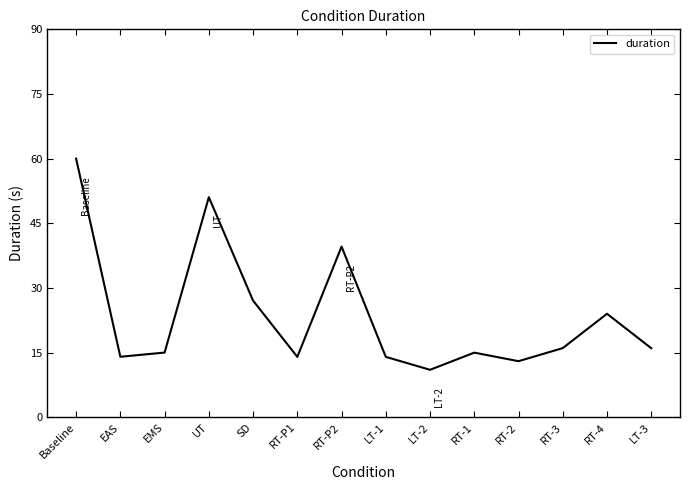

Reading left to right, transcribe all the data shown in this chart.

60.0	14.0	15.0	51.1	27.1	14.0	39.6	14.0	11.0	15.0	13.0	16.0	24.0	16.0